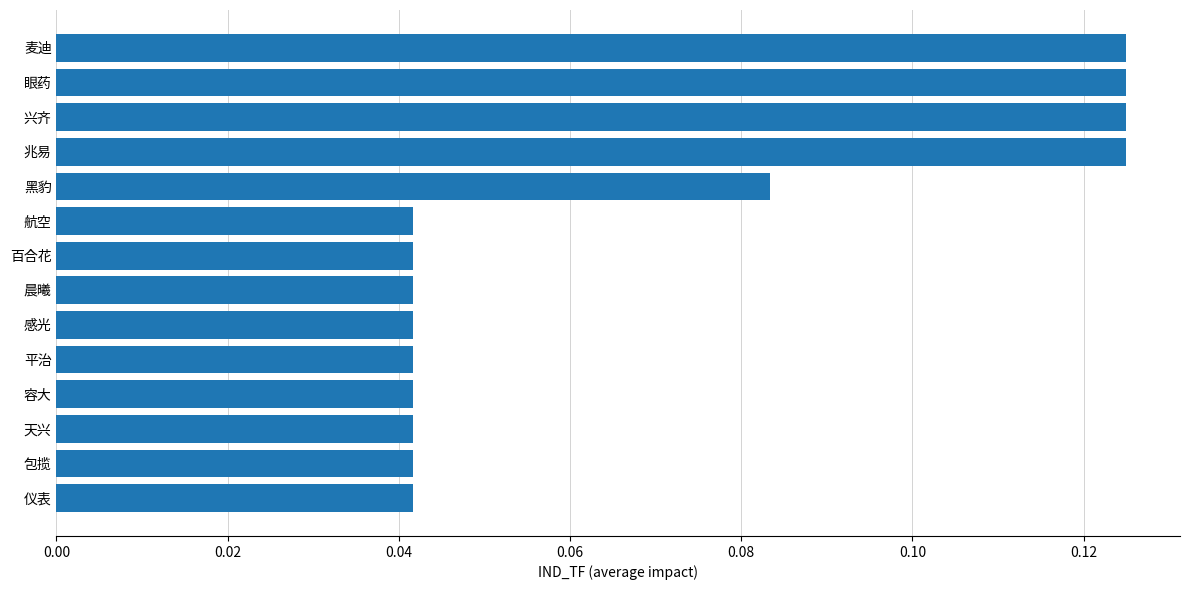

Are the bars horizontal?

Yes